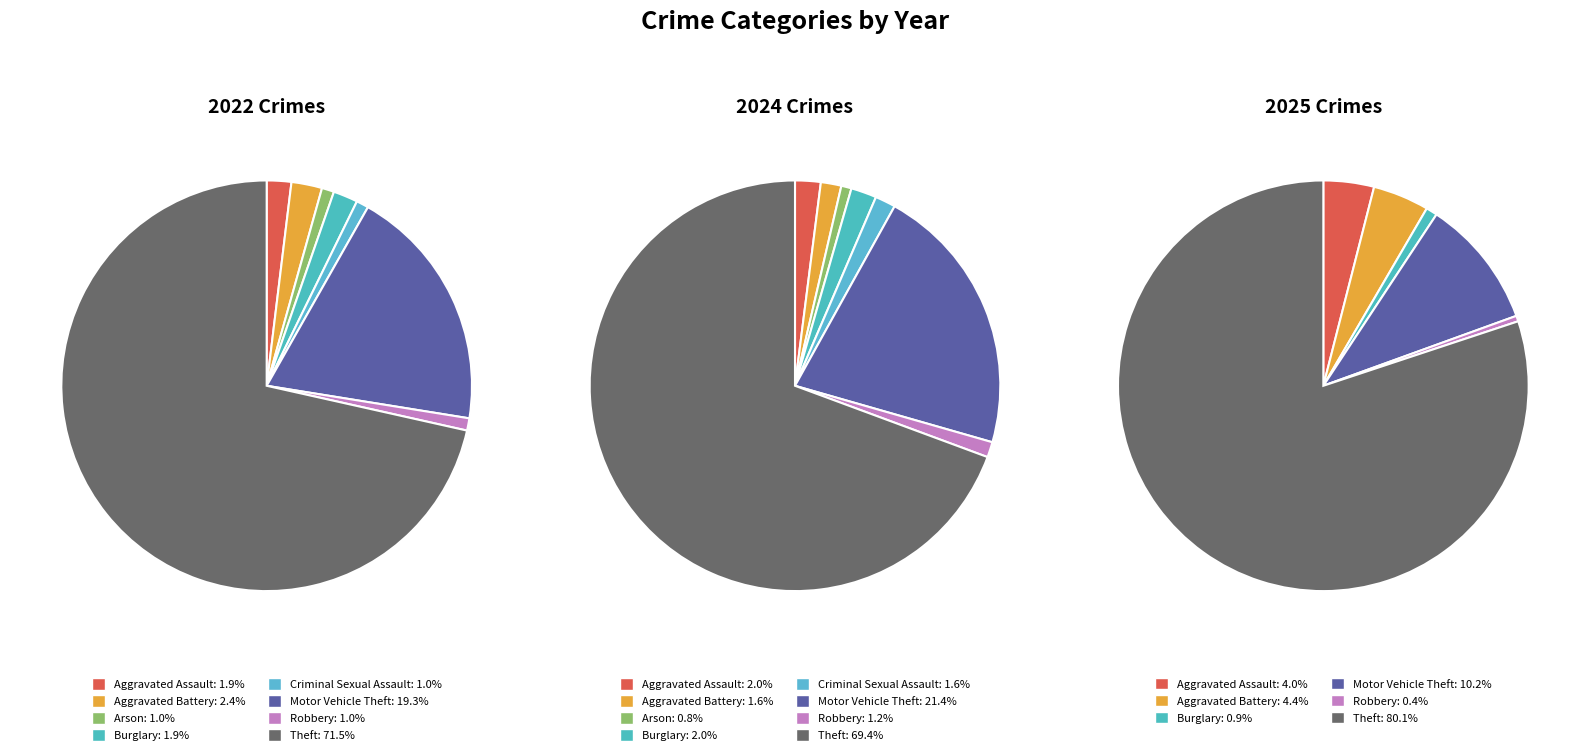

Rank the series by their average value, from lowest to highest.

values_2022, values_2025, values_2024